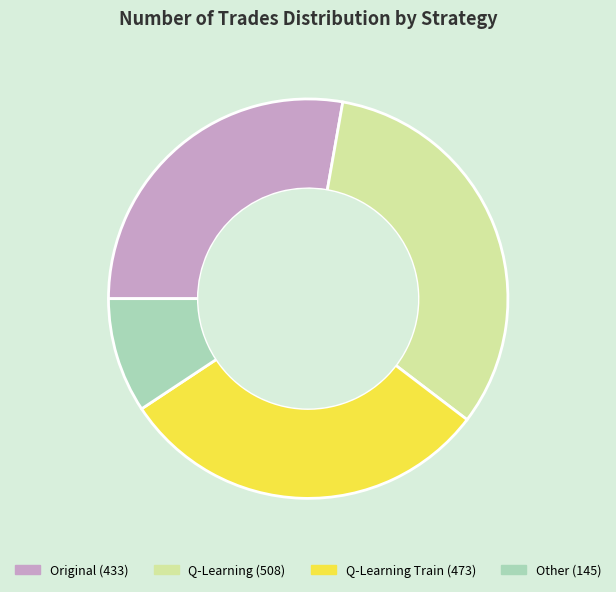

What is the smallest slice in the pie chart?

Other (145)